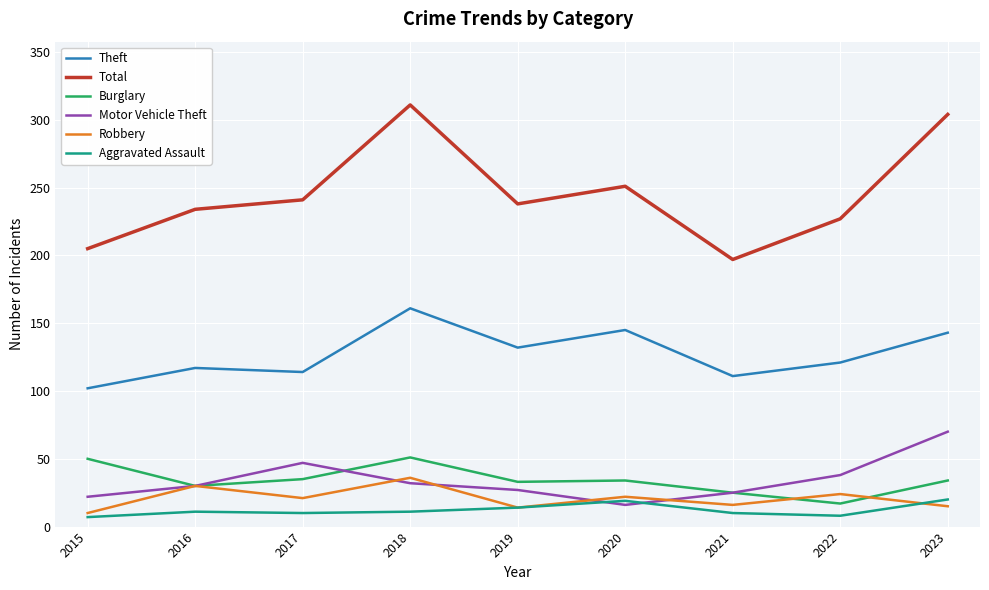

What is the difference between the Robbery values at 2022 and 2016?

6